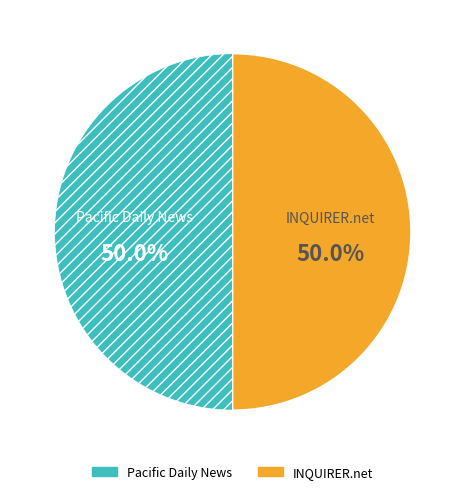

Combined, do Pacific Daily News and INQUIRER.net account for over 50%?

Yes